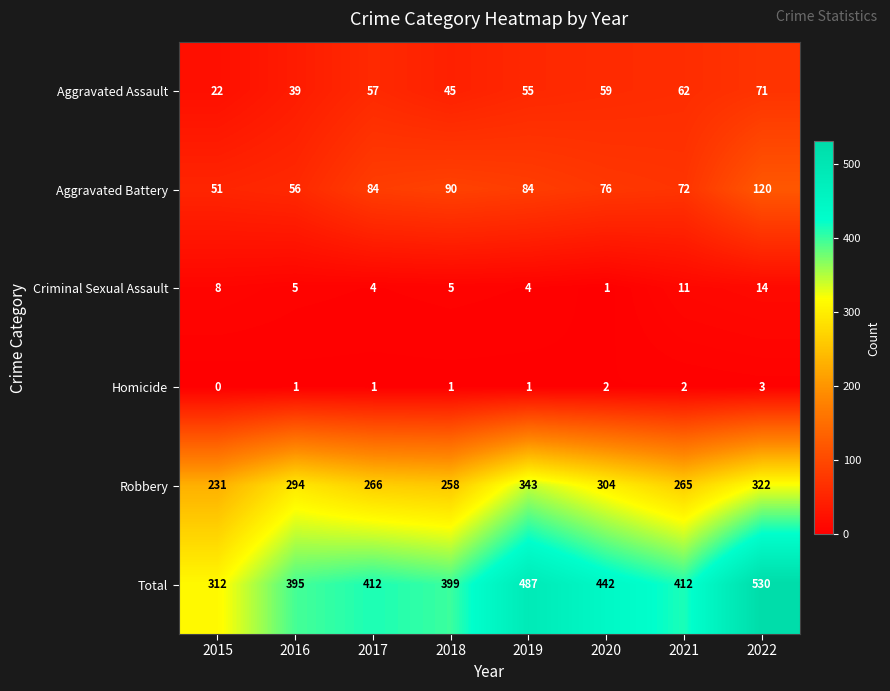

At how many categories does at least one series exceed 328?

7